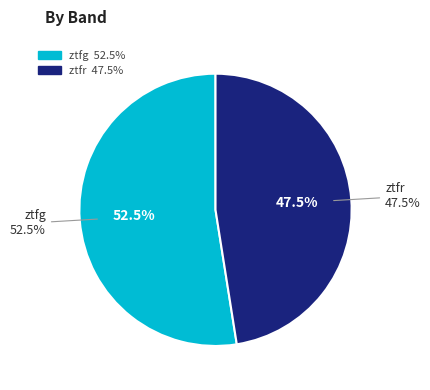

What is the smallest slice in the pie chart?

ztfr